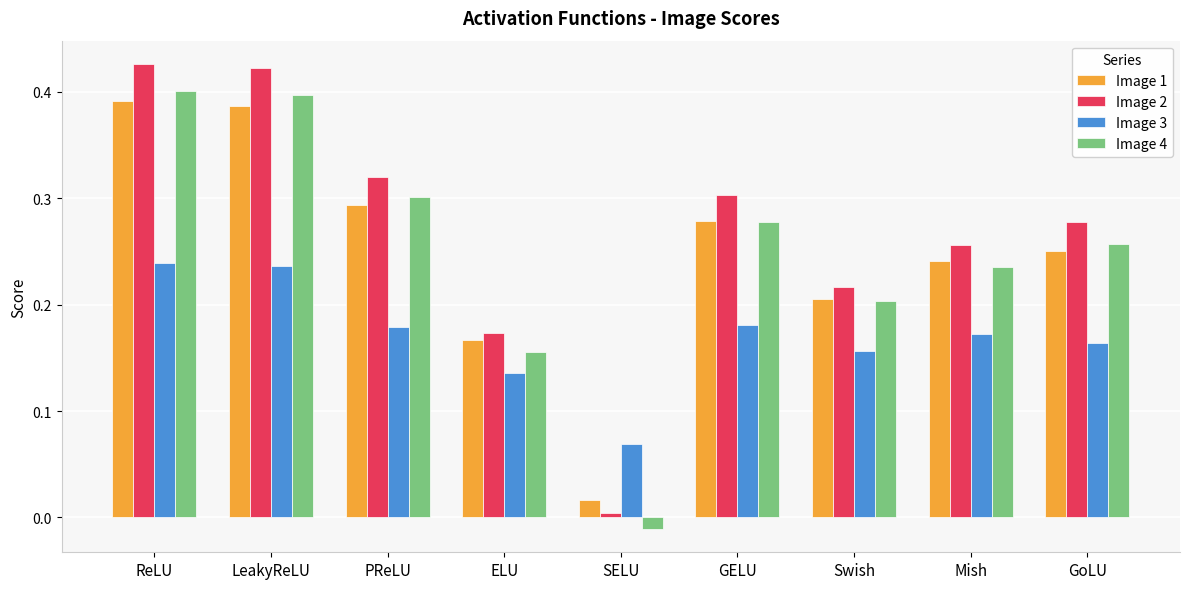

Is the value of Image 1 at Mish greater than the value of Image 2 at SELU?

Yes